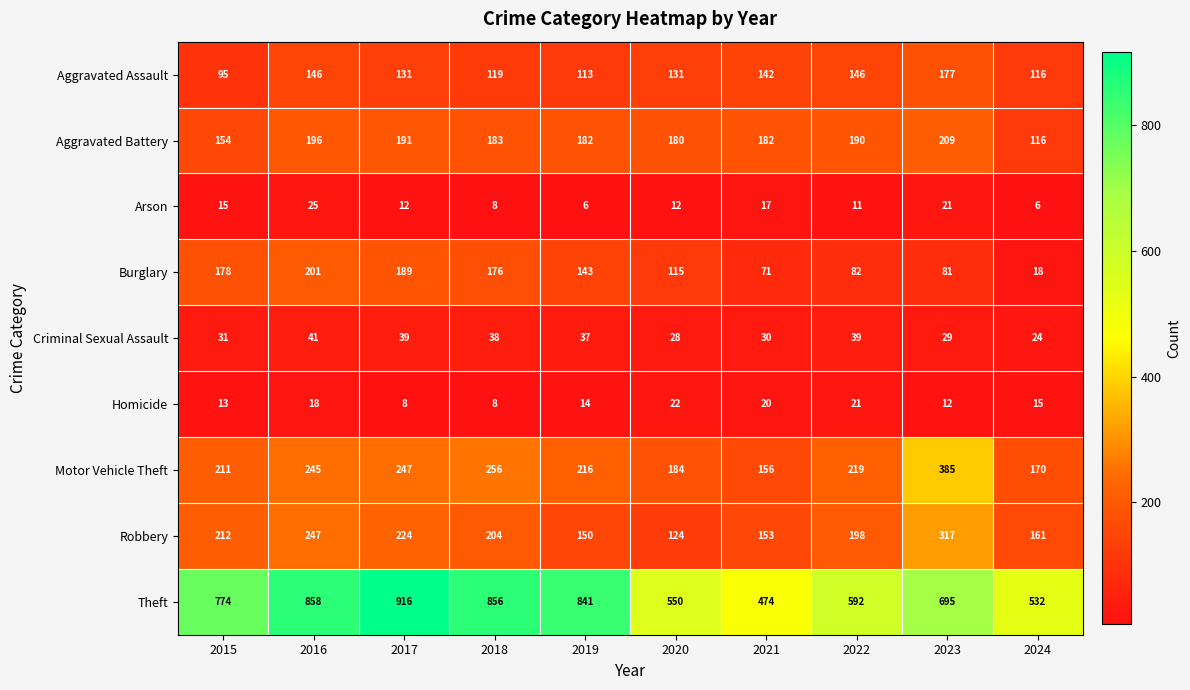

What is the total value across all series at 2018?

1848